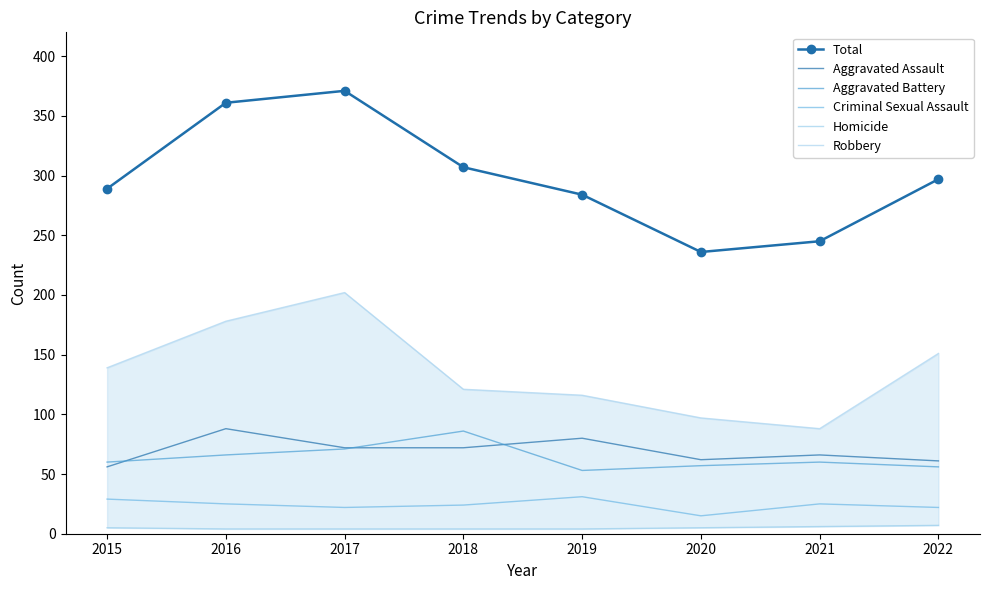

Which has a higher value, 2022 or 2020?

2022